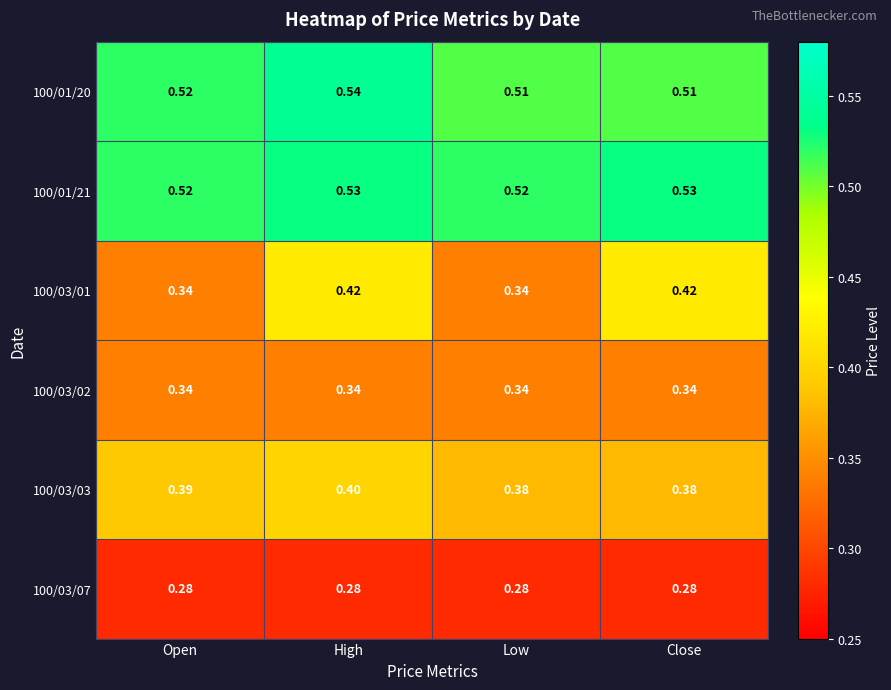

Which category has the highest value across all series?

High